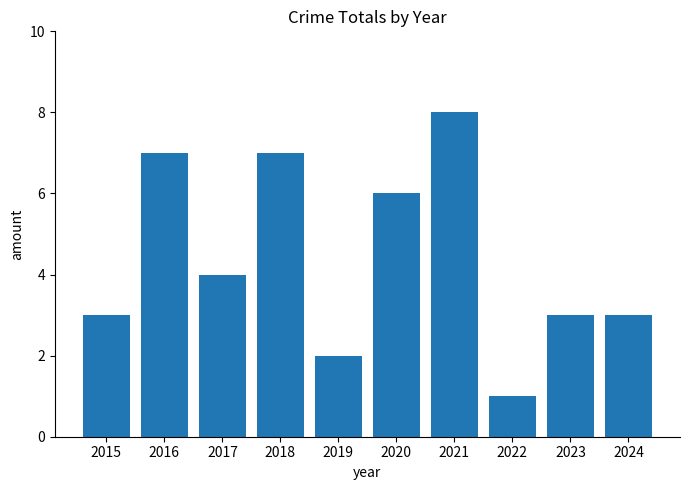

What is the difference between the values at 2017 and 2018?

3